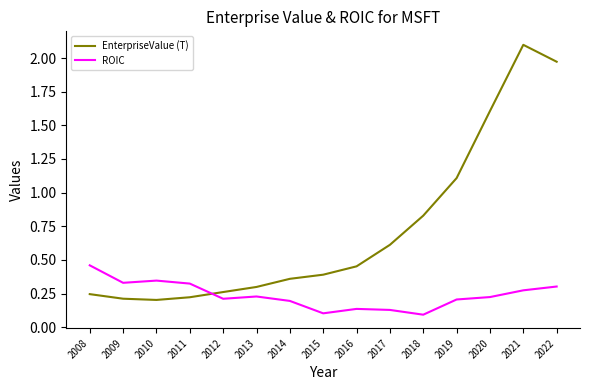

Which series has the largest total across all categories?

EnterpriseValue (T)